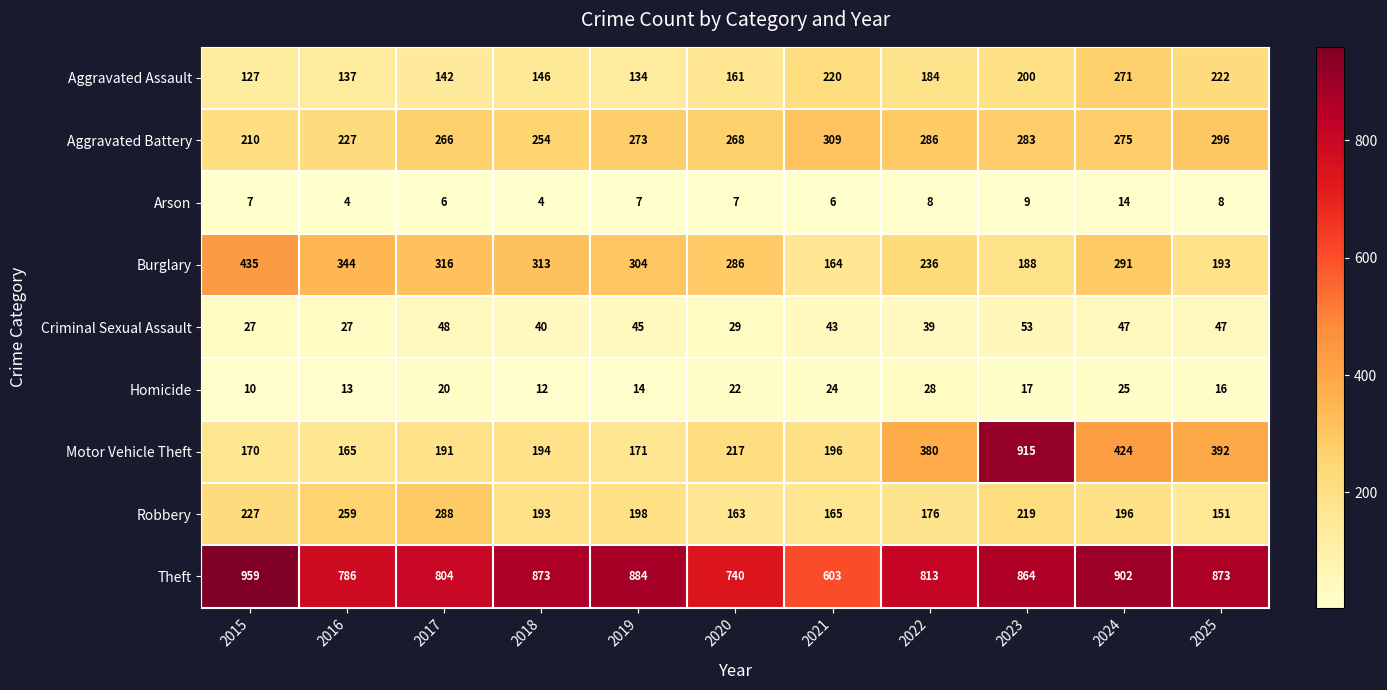

Count the number of data series in this chart.

9